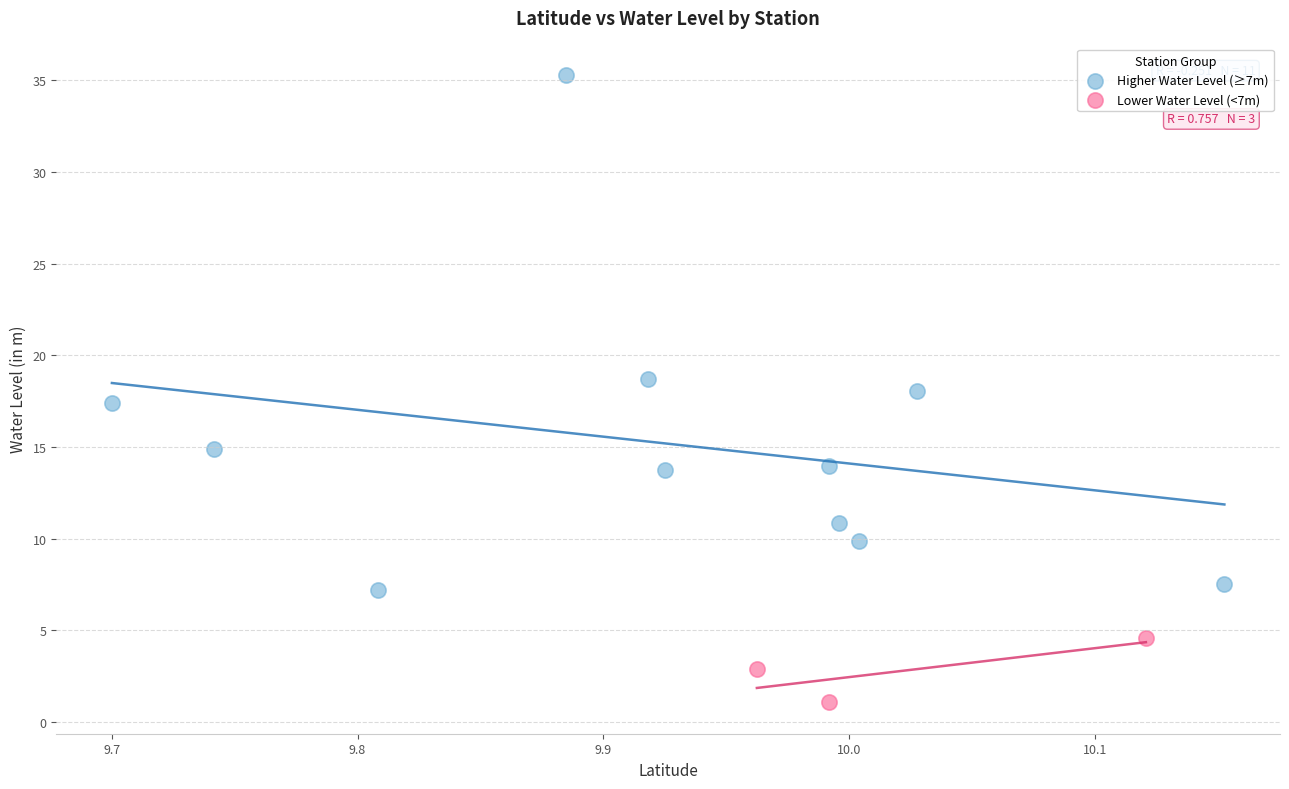

Which series has the widest spread of Y values?

Higher Water Level (≥7m)